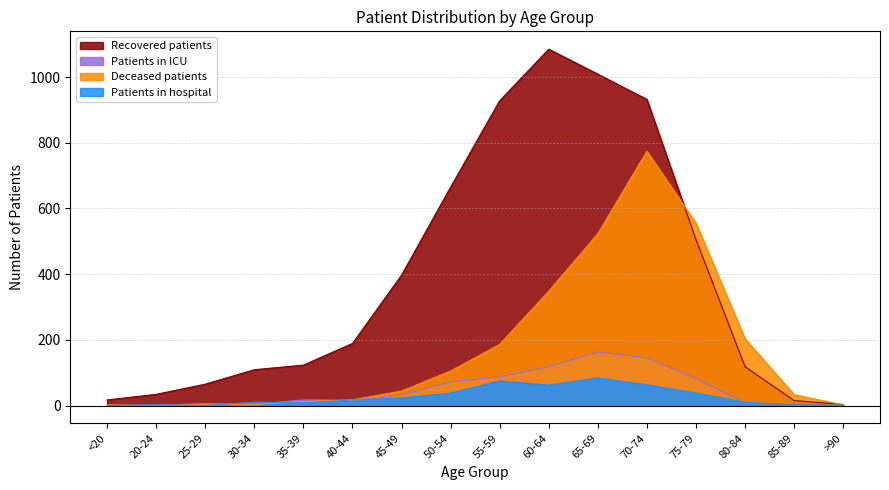

At how many categories does at least one series exceed 420?

6